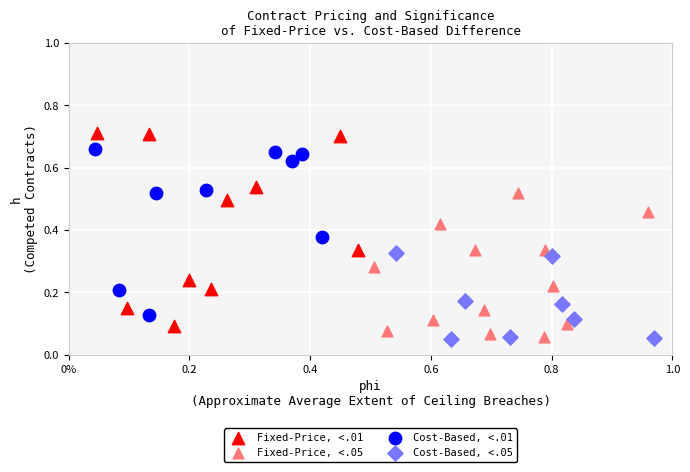

Which series contains the highest Y value?

Fixed-Price, <.01